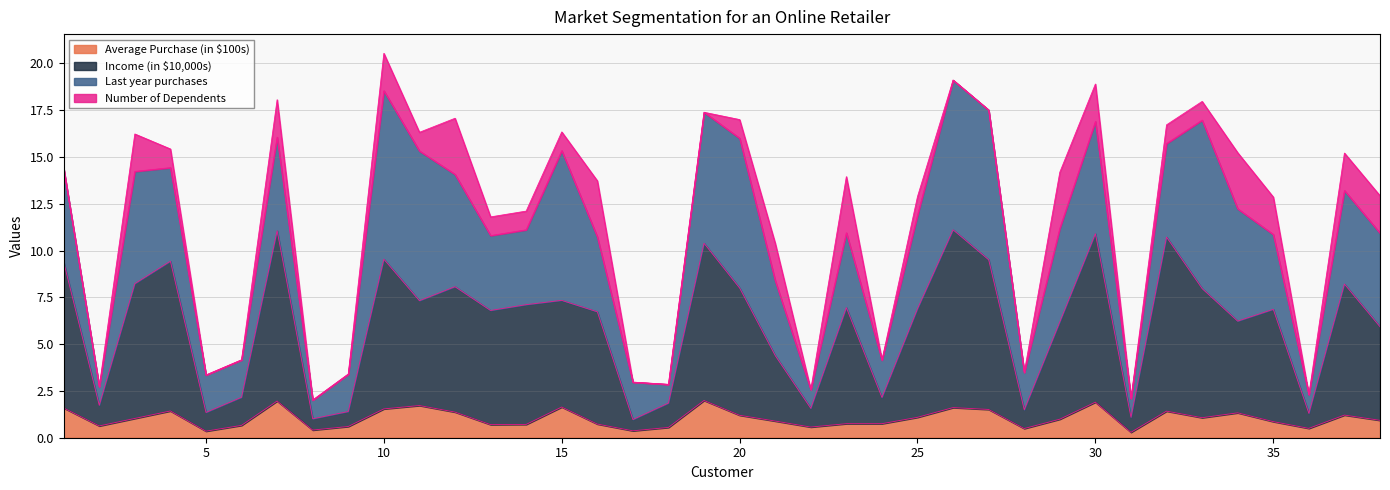

What is the value of the Average Purchase (in $100s) point at the 24th from the left?

0.8